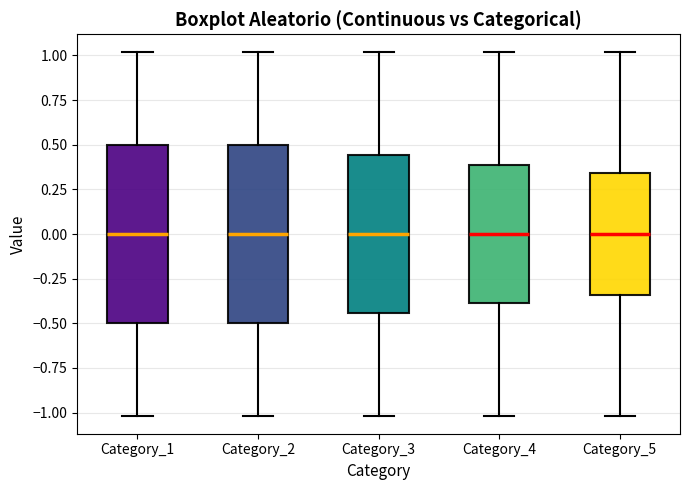

Where does the median line of the box for Category_2 sit on the y-axis? The values are not printed on the chart, so give them approximately, as read against the axis.

0.00